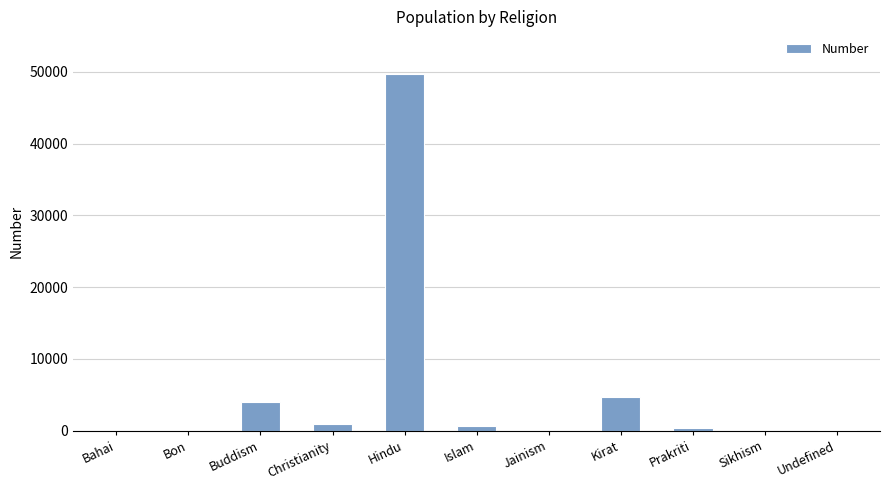

The chart shows a value of 3979 at Buddism. True or false?

True